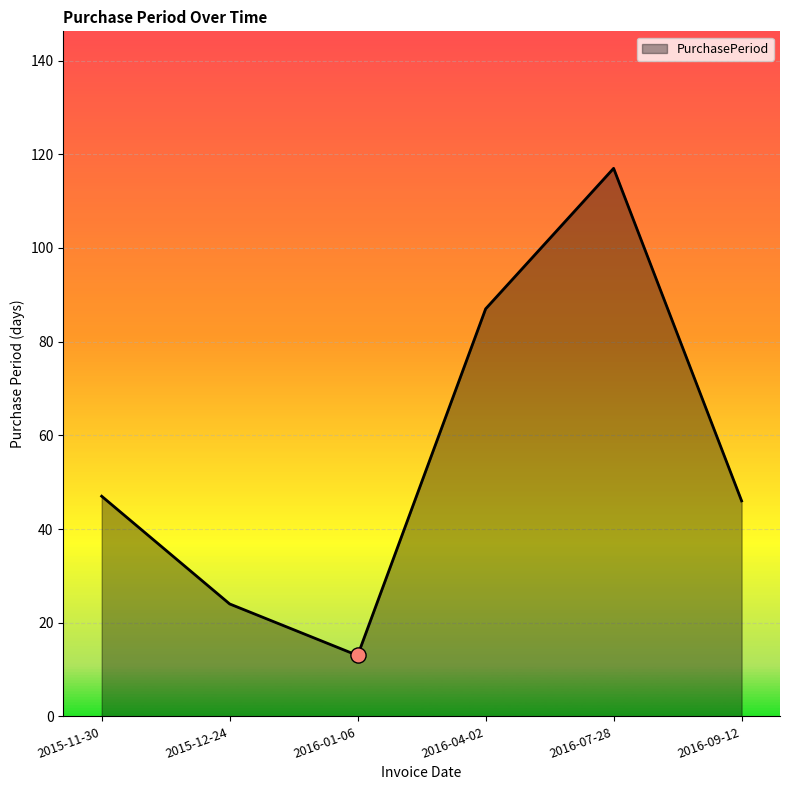

What is the change in value from 2016-04-02 to 2016-09-12?

-41